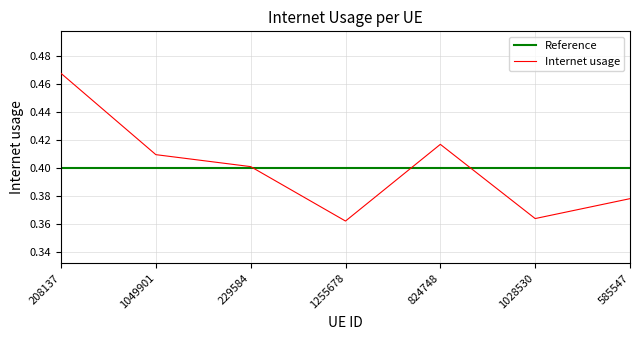

Rank the categories by value from lowest to highest.

1255678, 1028530, 585547, 229584, 1049901, 824748, 208137